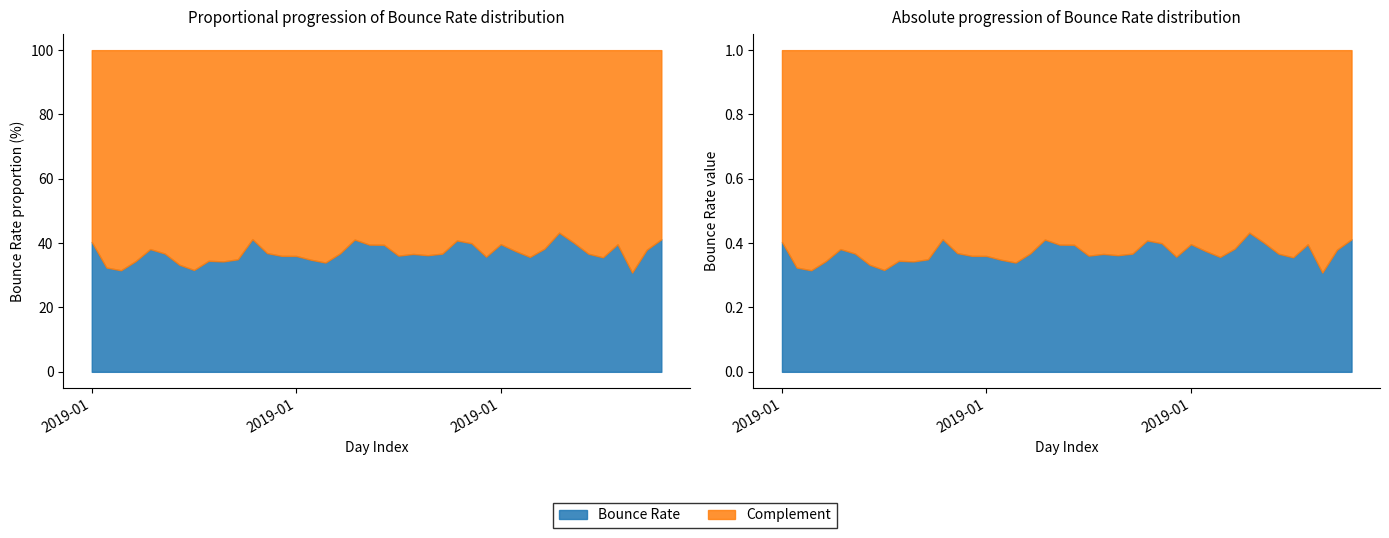

Rank the categories by value from highest to lowest.

2019-02-02, 2019-01-12, 2019-02-09, 2019-01-19, 2019-01-26, 2019-01-01, 2019-02-03, 2019-01-27, 2019-01-29, 2019-02-06, 2019-01-20, 2019-01-21, 2019-02-01, 2019-01-05, 2019-02-08, 2019-01-30, 2019-01-13, 2019-01-18, 2019-01-06, 2019-01-25, 2019-02-04, 2019-01-23, 2019-01-24, 2019-01-22, 2019-01-14, 2019-01-15, 2019-01-28, 2019-01-31, 2019-02-05, 2019-01-11, 2019-01-16, 2019-01-09, 2019-01-04, 2019-01-10, 2019-01-17, 2019-01-07, 2019-01-02, 2019-01-08, 2019-01-03, 2019-02-07